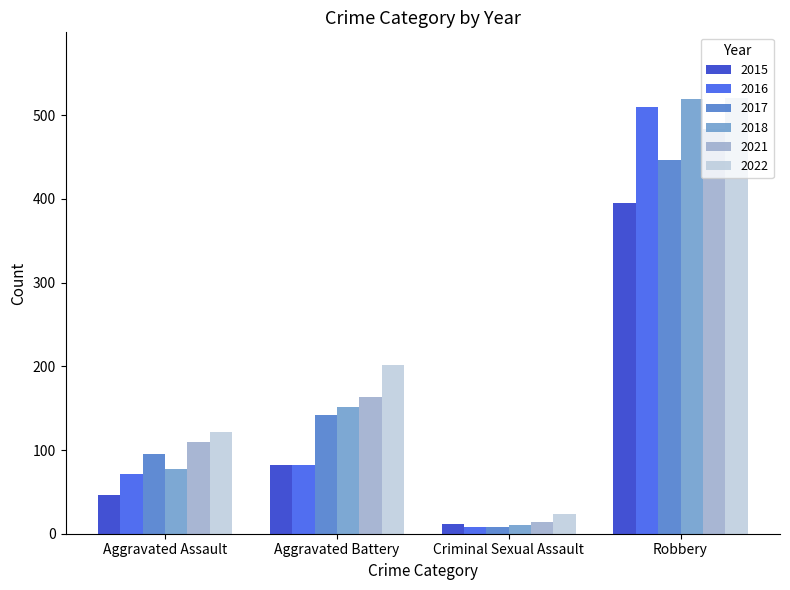

What is the difference between the highest and lowest values at Criminal Sexual Assault?

16